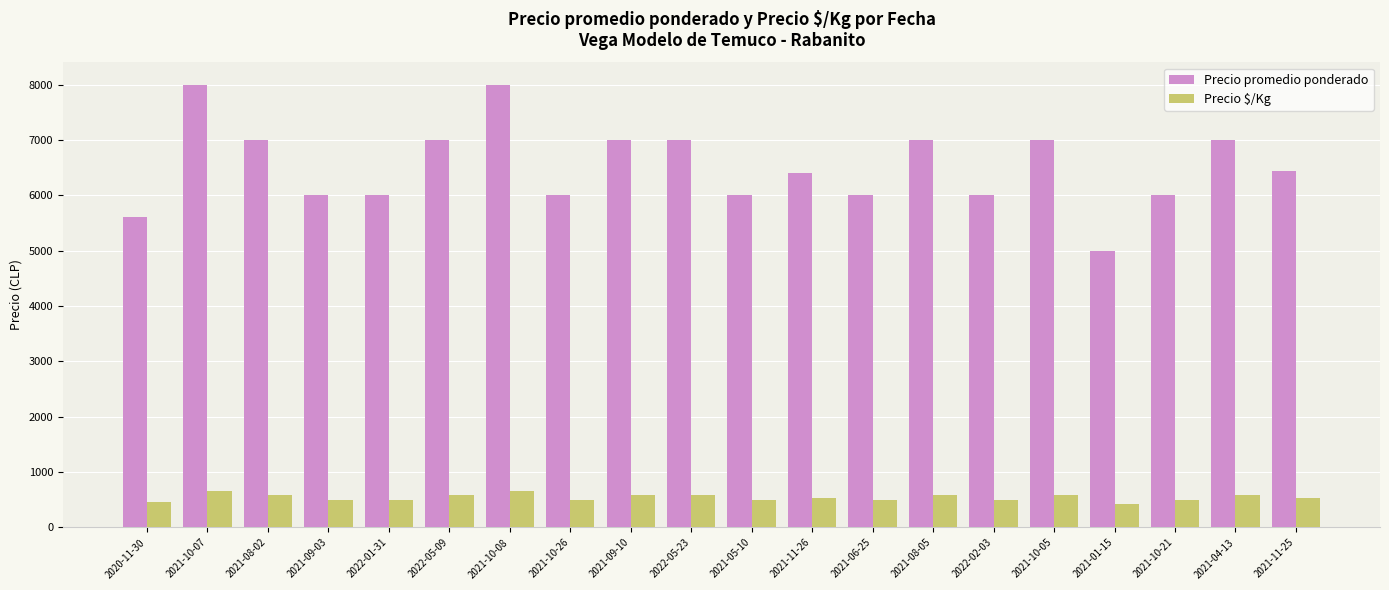

Which series changed the most between 2021-10-07 and 2021-10-05?

Precio promedio ponderado